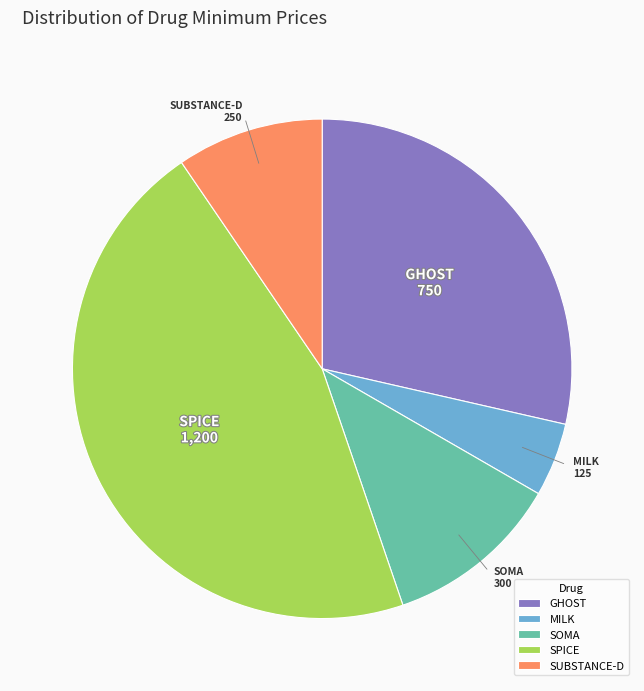

How many slices are in this pie chart?

5